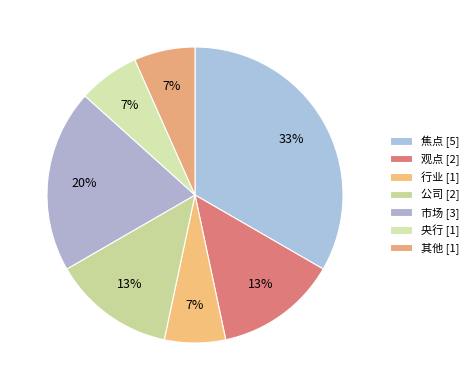

Count the number of slices in the pie.

7